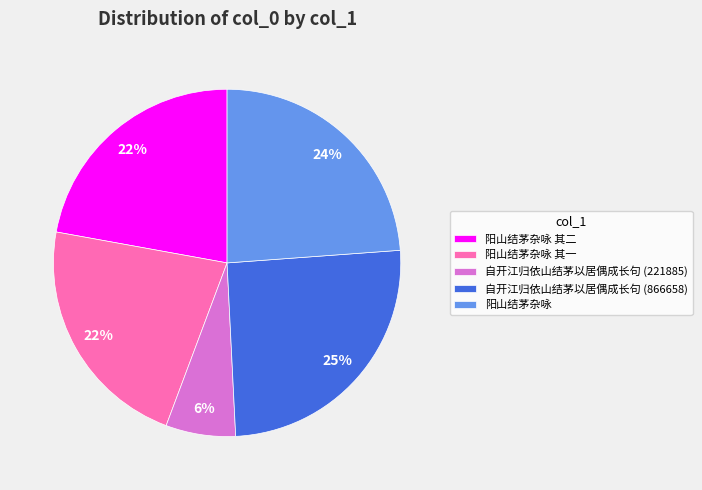

Combined, do 阳山结茅杂咏 and 阳山结茅杂咏 其二 account for over 50%?

No